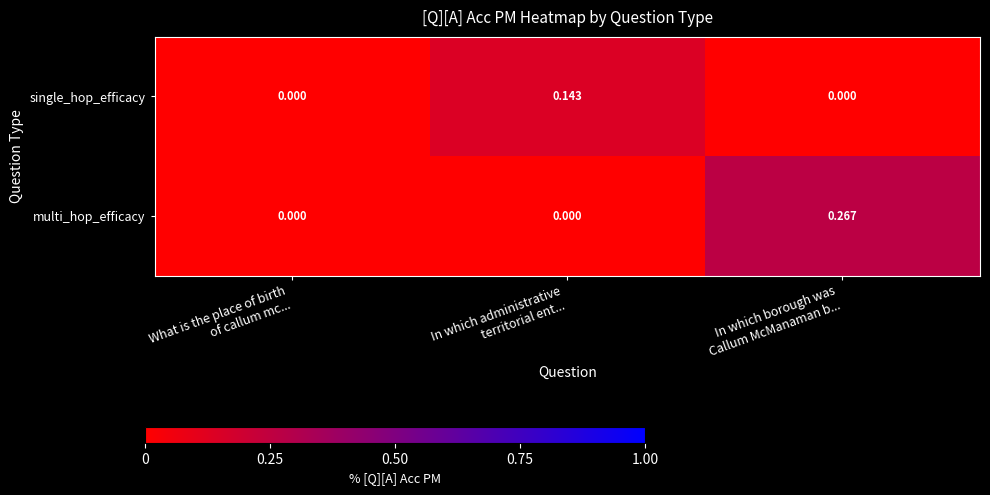

List the series in order of their overall mean, highest first.

multi_hop_efficacy, single_hop_efficacy